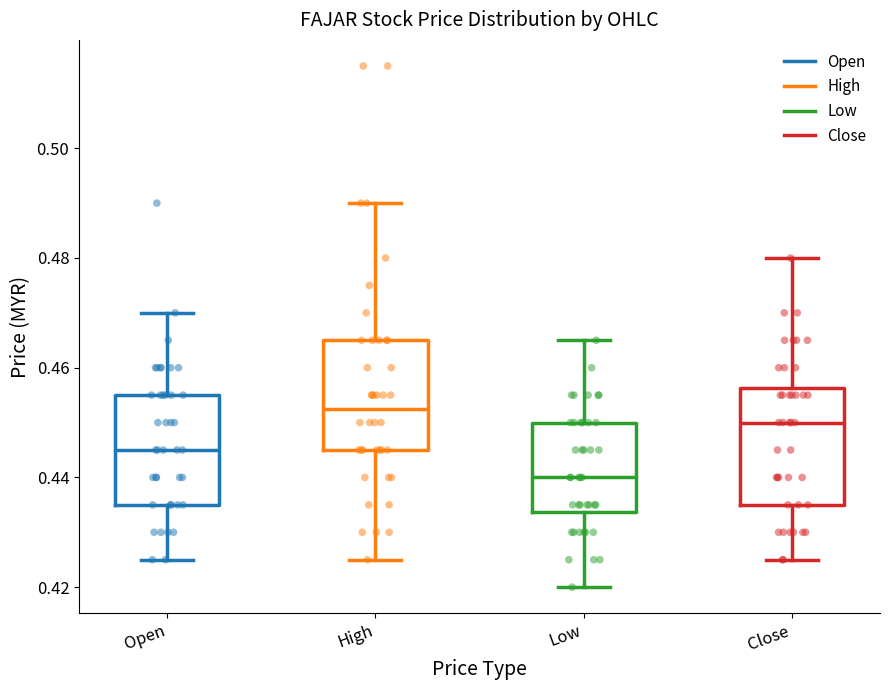

Reading left to right, read every box against the y-axis: the position of its median line, the range the box covers, and the ends of its whiskers. The values are not printed on the chart, so give them approximately, as read against the axis.

Open: median 0.446, box 0.436 to 0.456, whiskers 0.426 to 0.470
High: median 0.452, box 0.446 to 0.466, whiskers 0.426 to 0.490
Low: median 0.440, box 0.434 to 0.450, whiskers 0.420 to 0.466
Close: median 0.450, box 0.436 to 0.456, whiskers 0.426 to 0.480